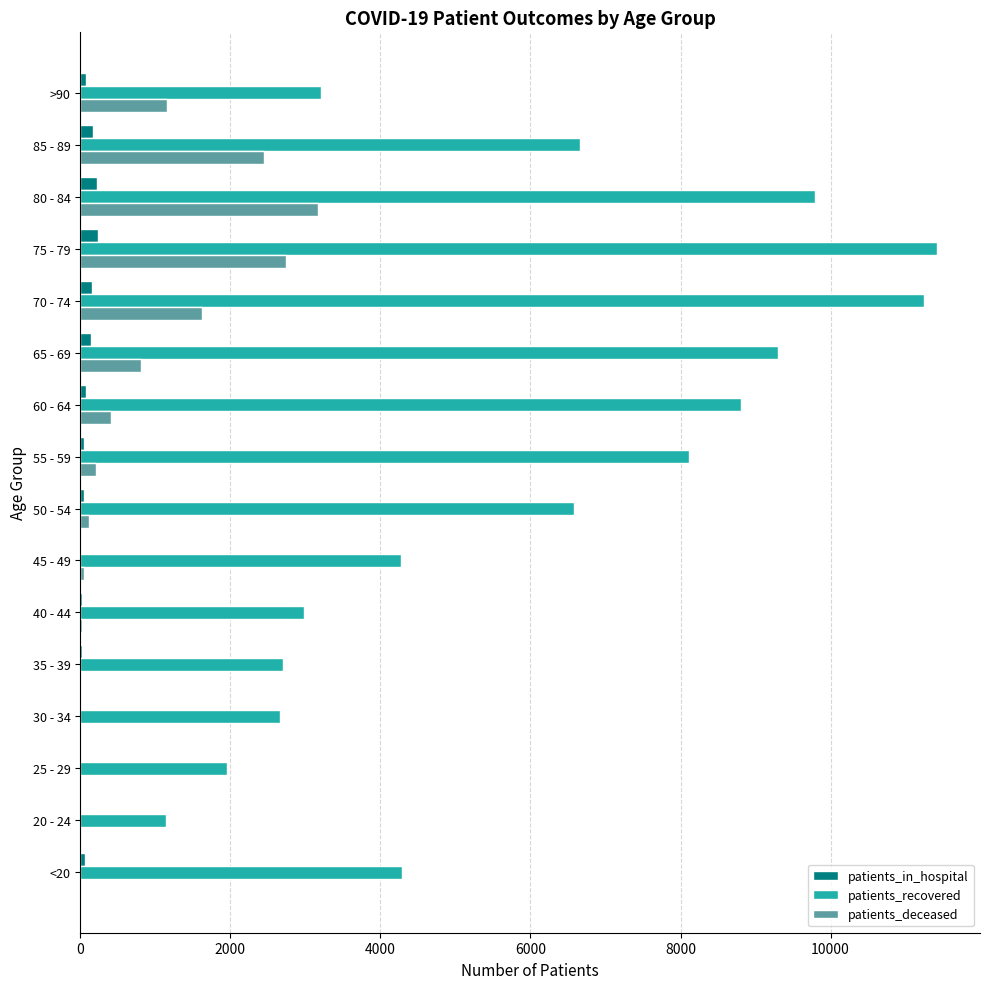

At which category is the sum across all series the highest?

75 - 79